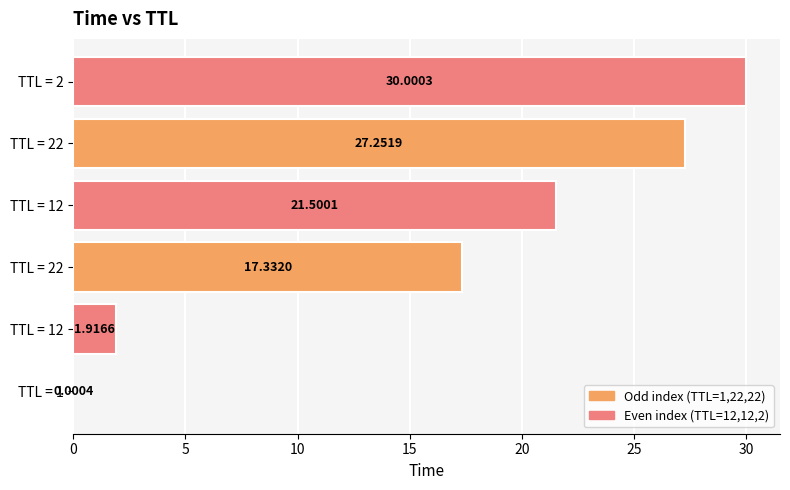

Count the number of values greater than 21.

3